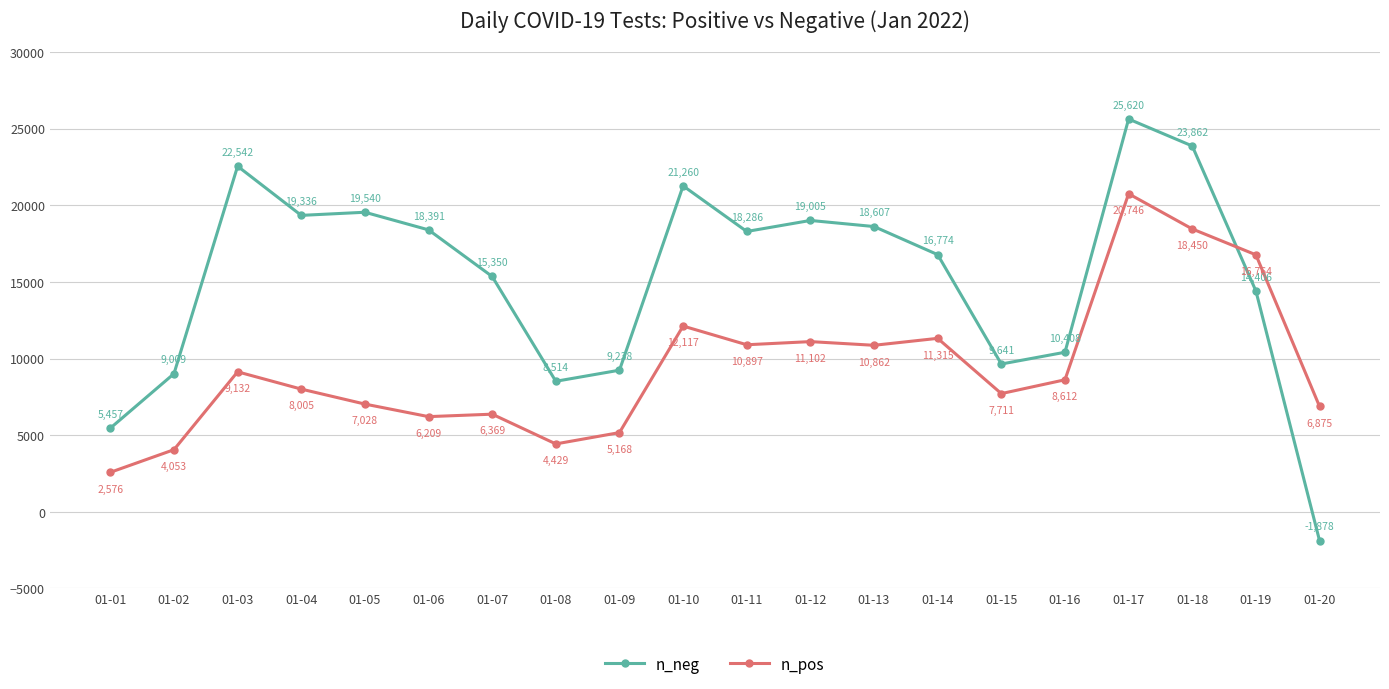

True or false: n_neg has a value of 31793 at 01-04.

False